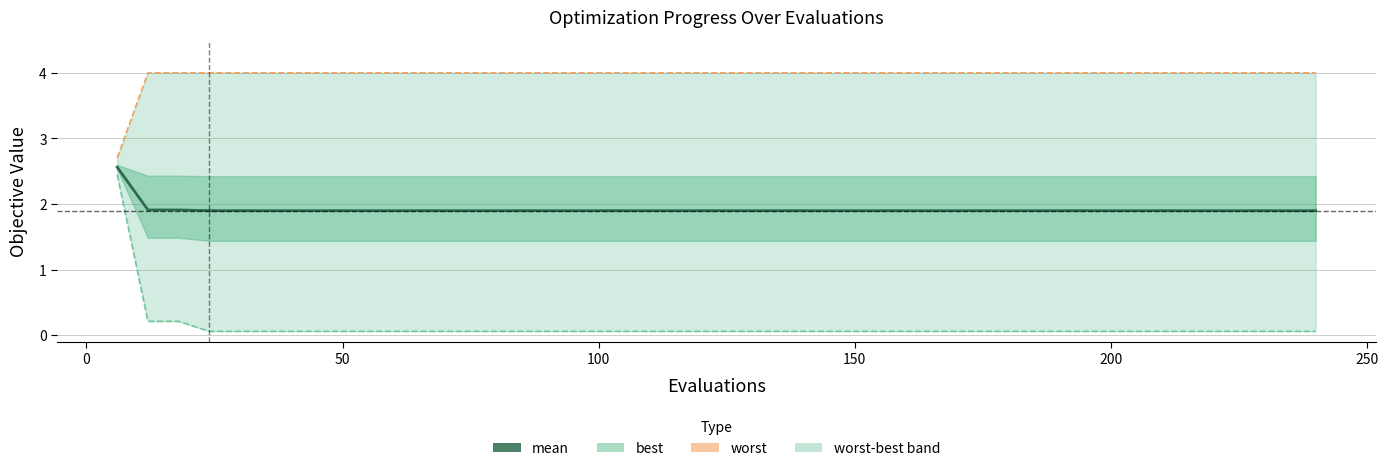

Rank the series at 19 from highest to lowest value.

worst, mean, best